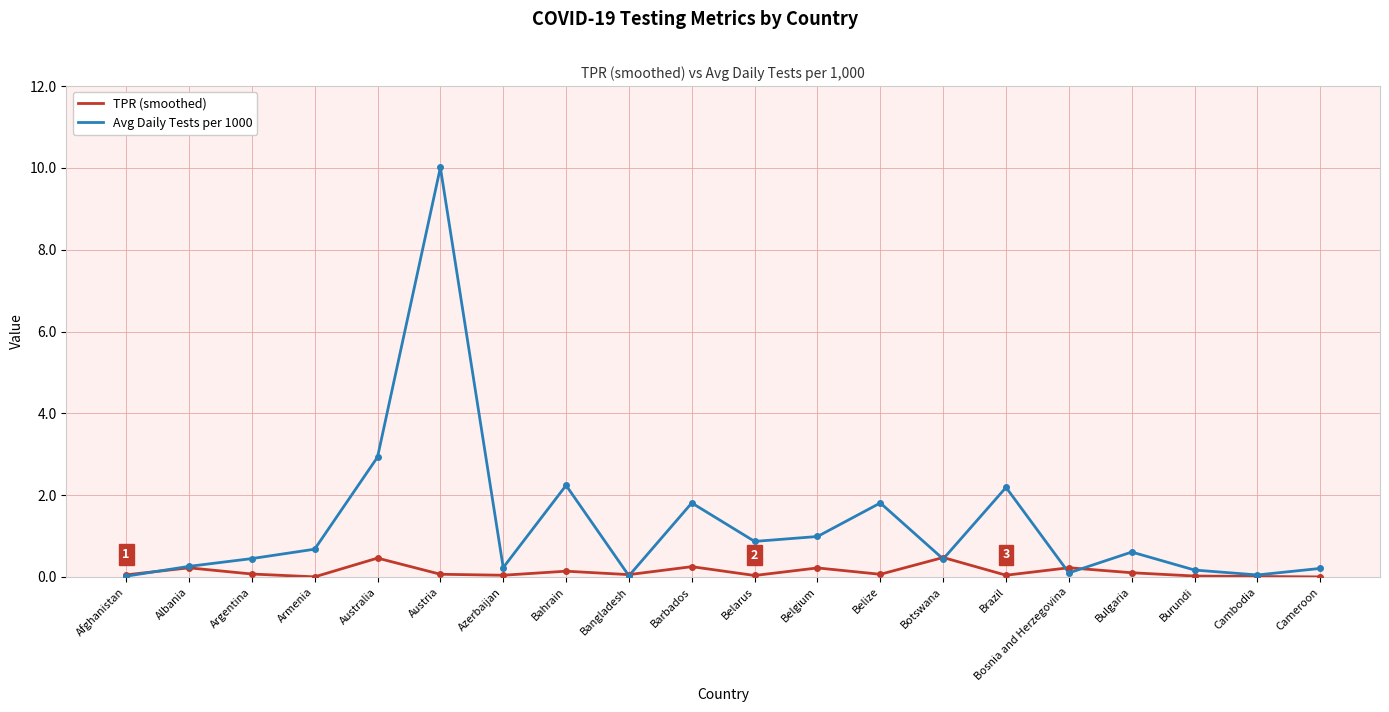

At which category is the sum across all series the highest?

Austria